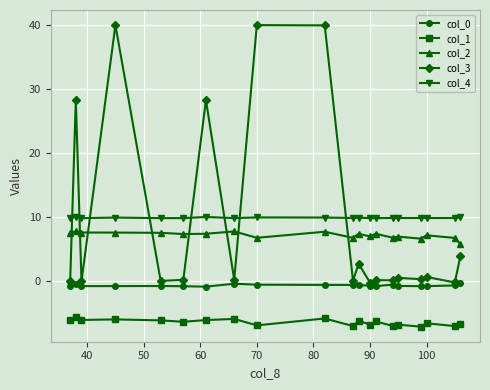

What is the value of the col_1 point at the 7th from the left?

-6.2